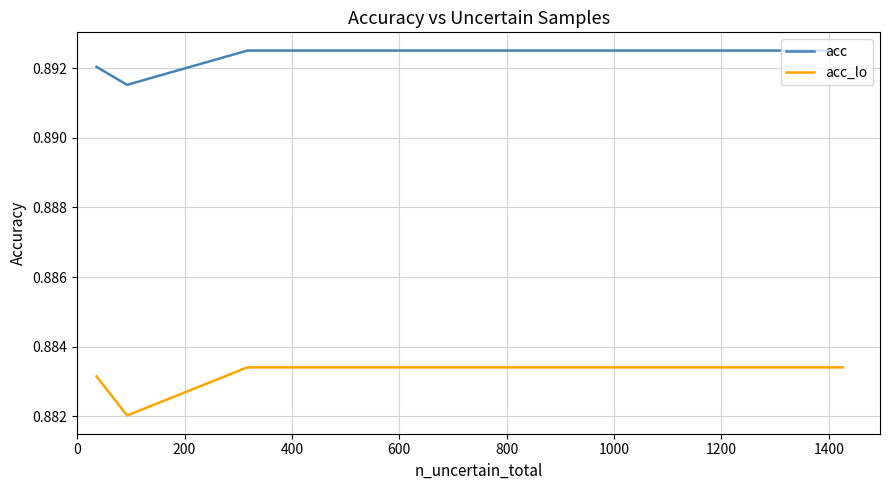

Rank the series by their average value, from highest to lowest.

acc, acc_lo